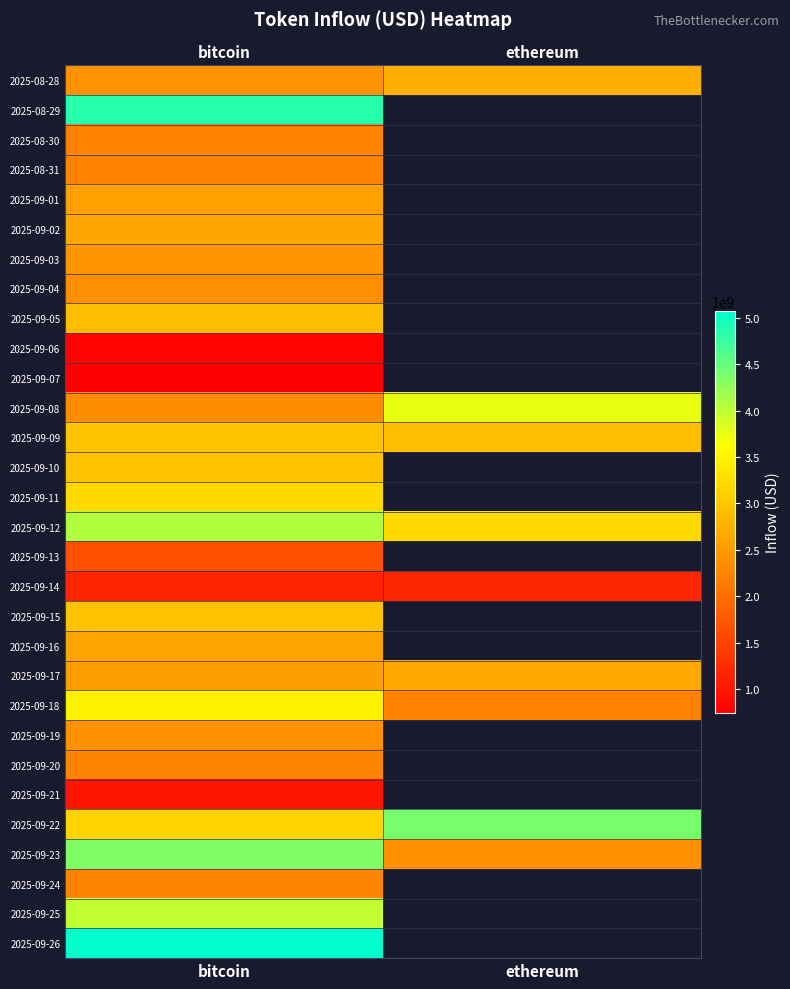

The 2025-09-22 series shows 6495918834.5 at ethereum. True or false?

False